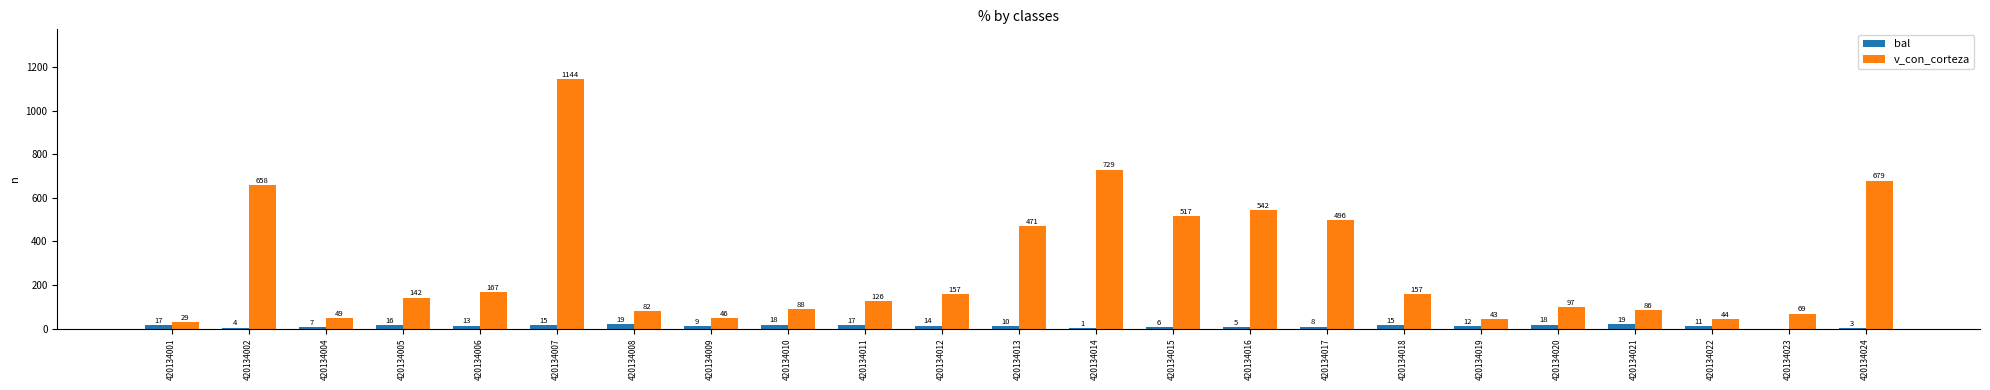

Does the chart contain stacked bars?

No